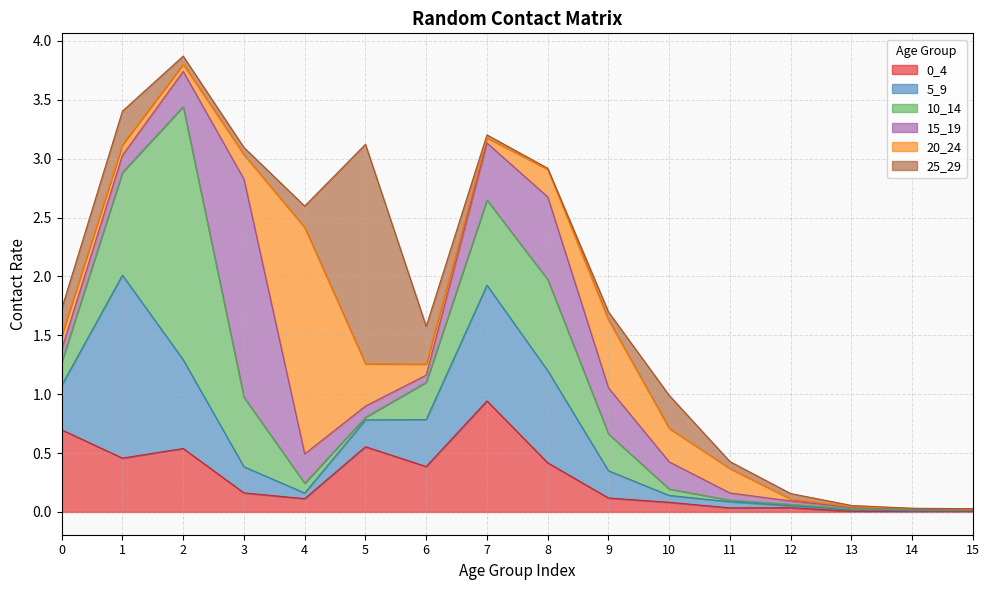

The 5_9 series shows 1.6 at 7. True or false?

False